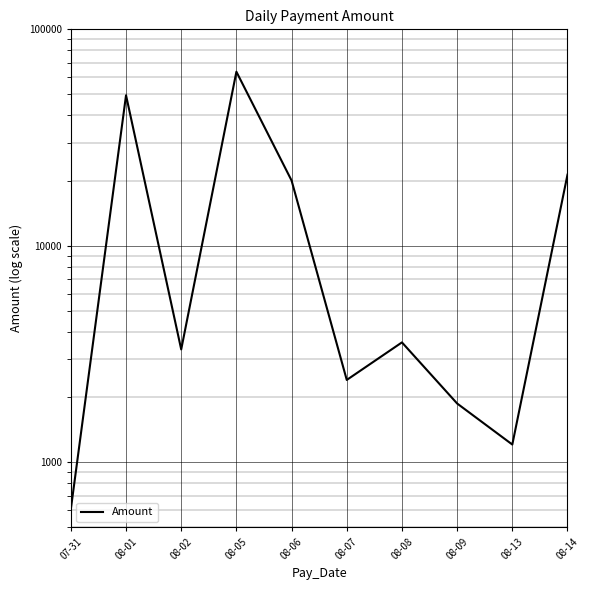

True or false: the data shows 1868.3 at 08-09.

True